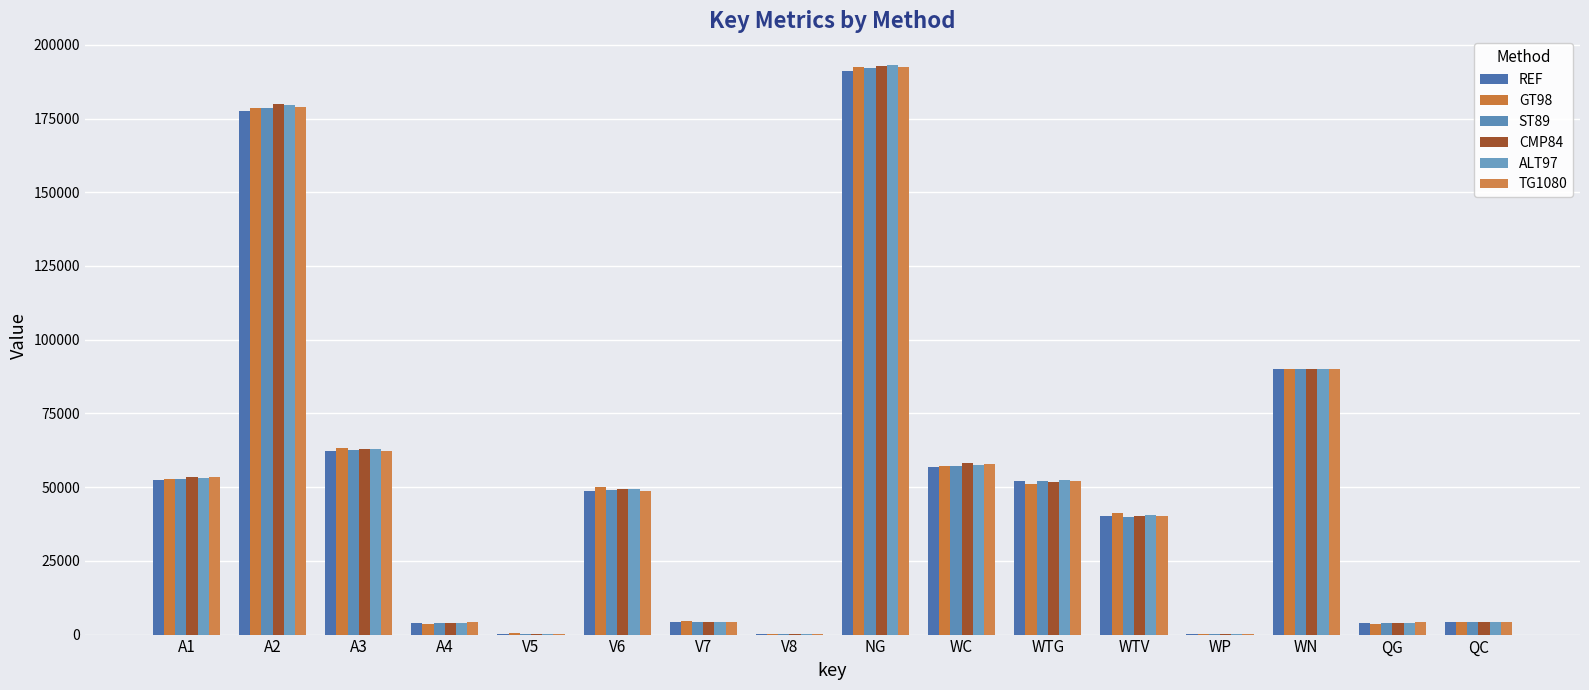

What is the difference between the maximum and second lowest values in the ALT97 series?

192906.3